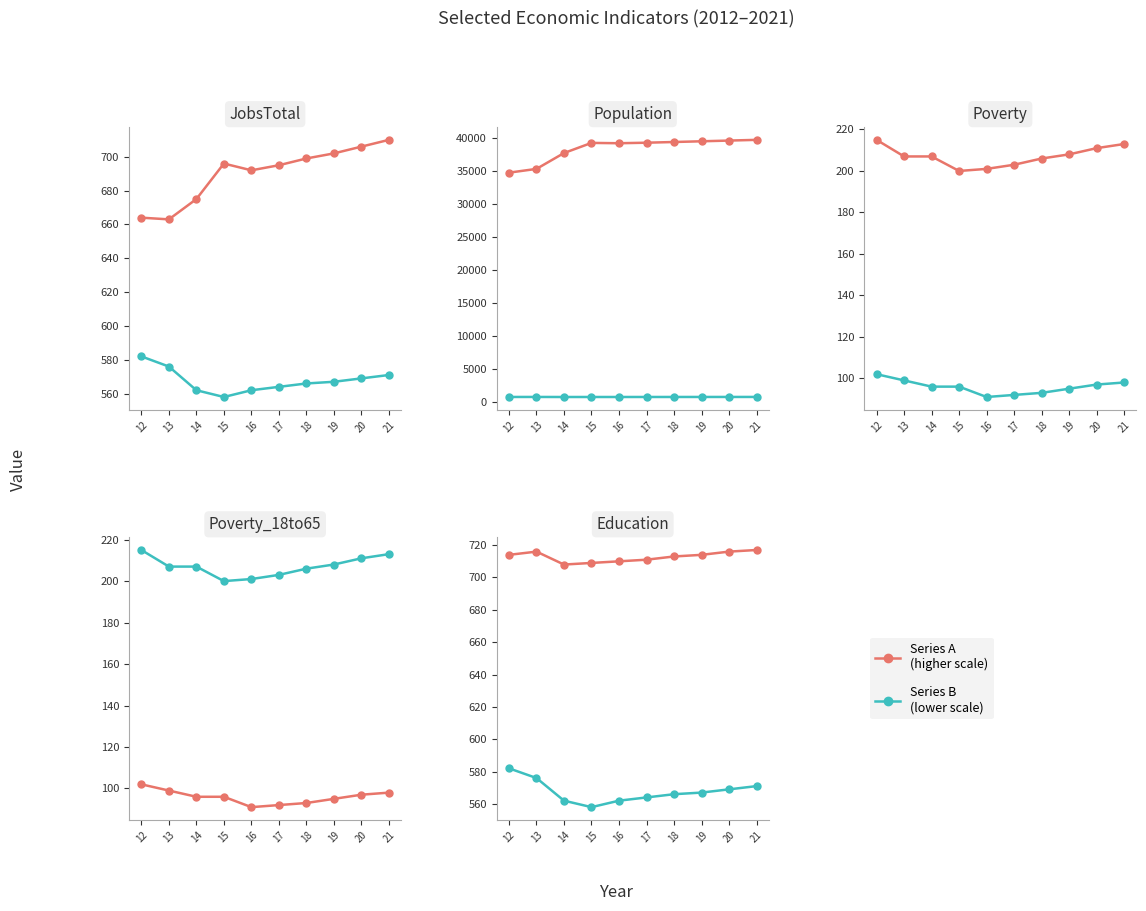

True or false: Working_Fulltime has a value of 377 at 16.

False